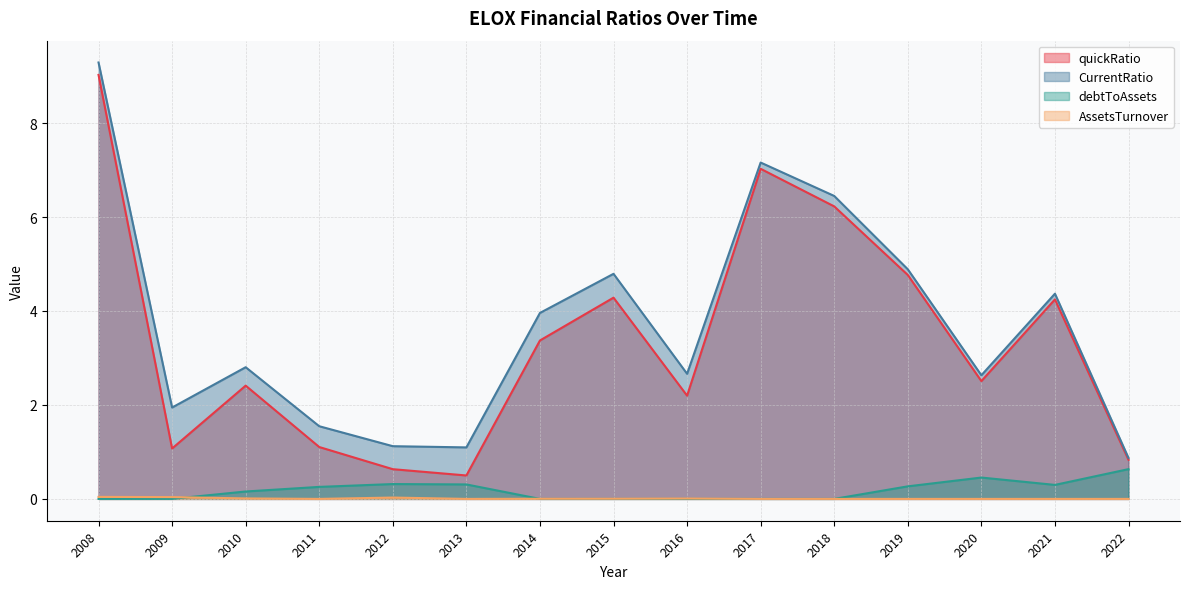

True or false: quickRatio and CurrentRatio intersect in this chart.

False